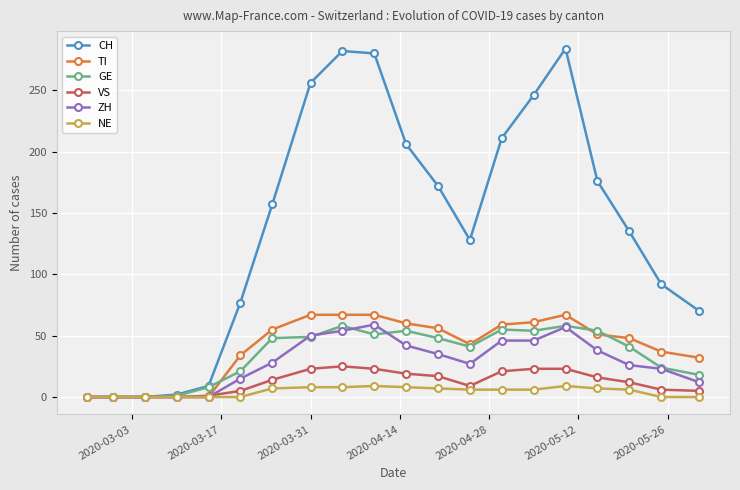

Which series has the widest spread of values?

CH